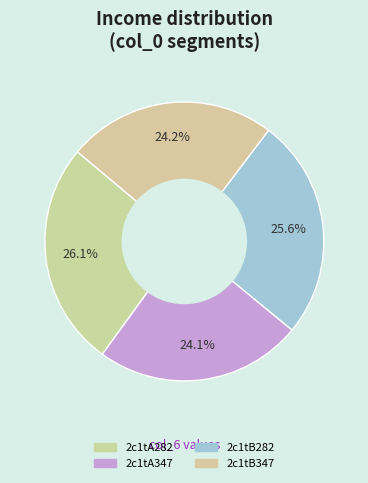

How many slices are in this pie chart?

4